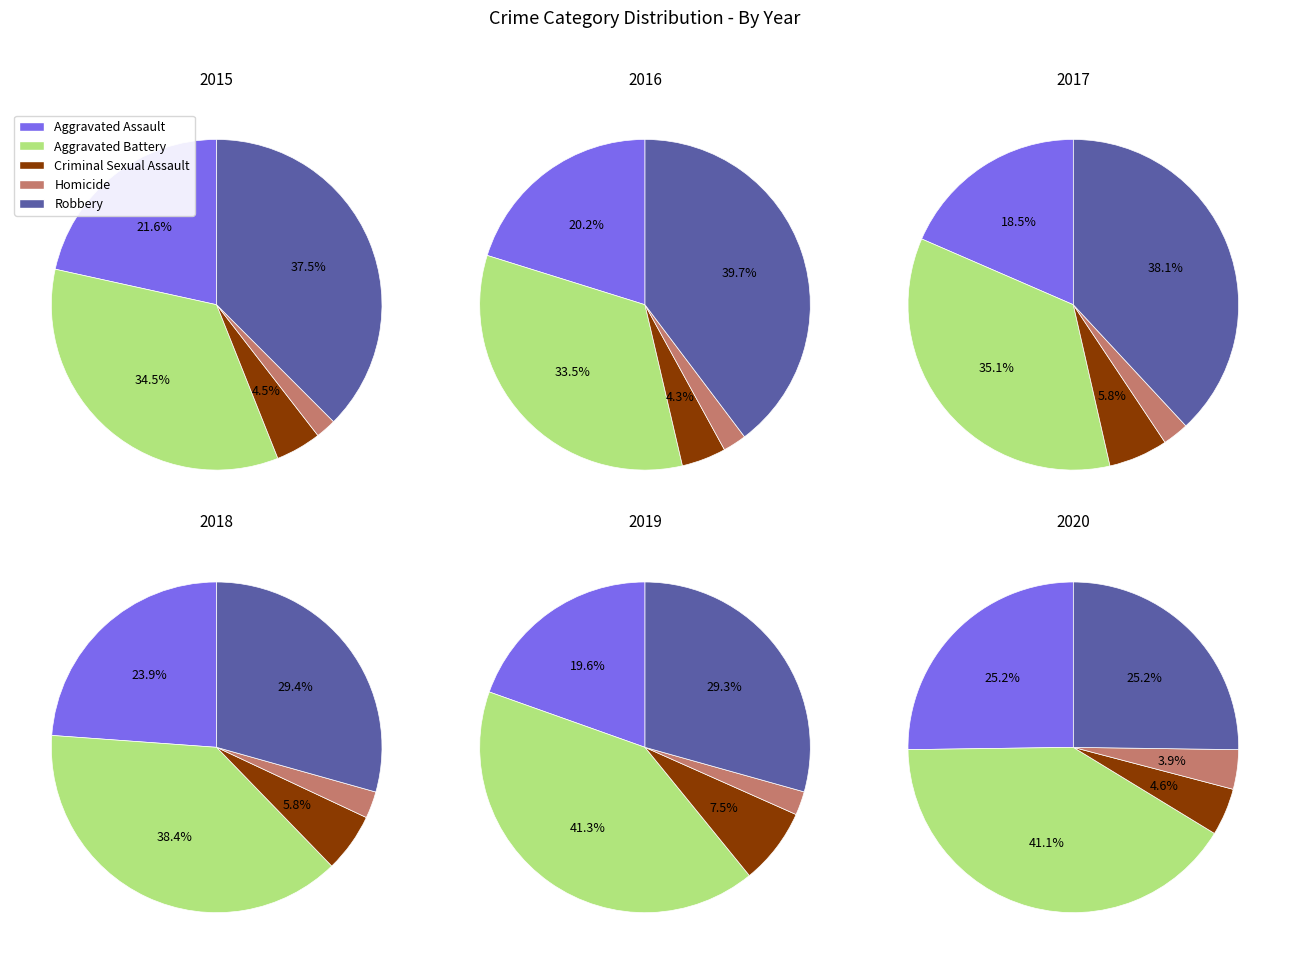

Rank the series at 4 from highest to lowest value.

Aggravated Battery, Robbery, Aggravated Assault, Criminal Sexual Assault, Homicide